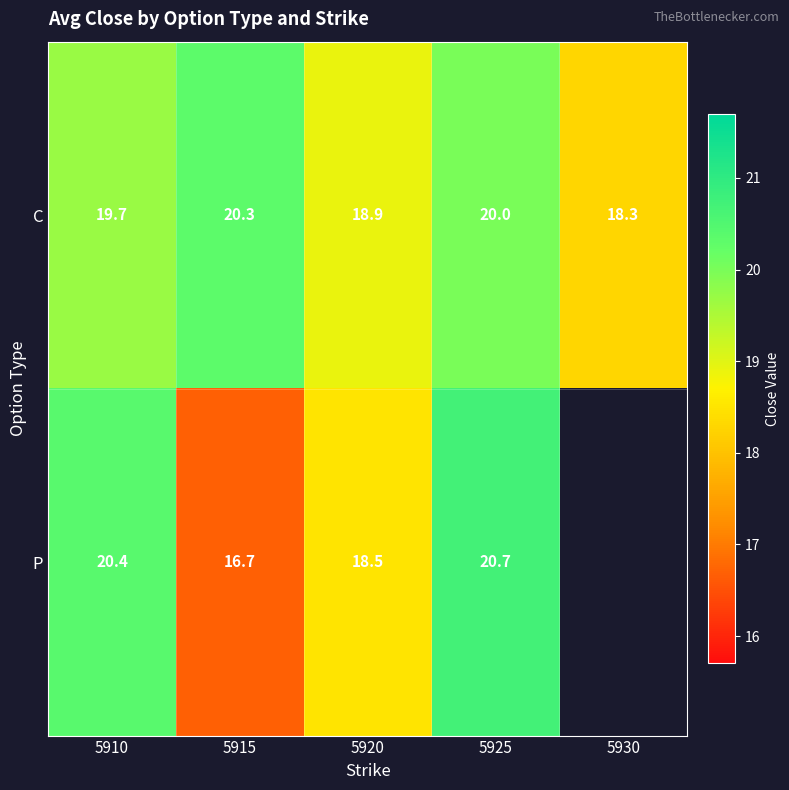

Is the value of P at 5920 greater than the value of C at 5915?

No